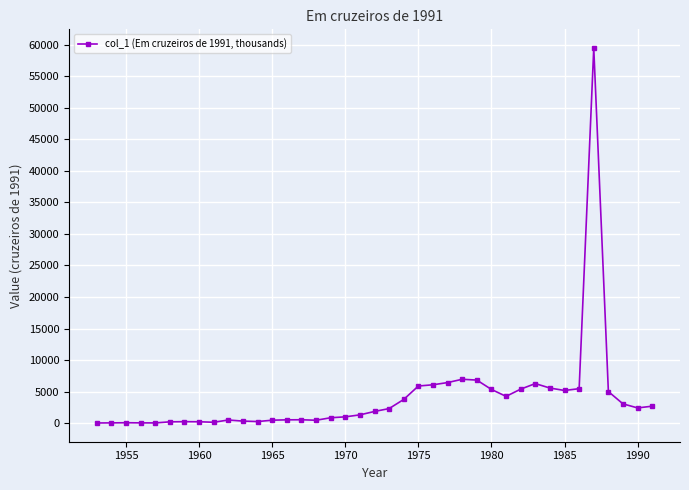

True or false: the data has more than 2 interior local peaks.

True